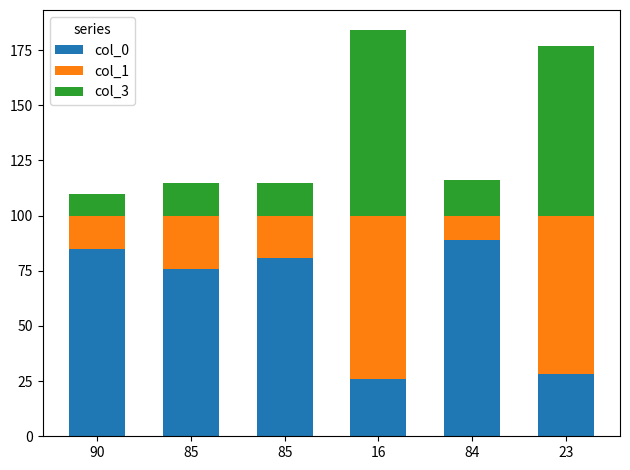

At which label does col_3 first exceed 16?

16